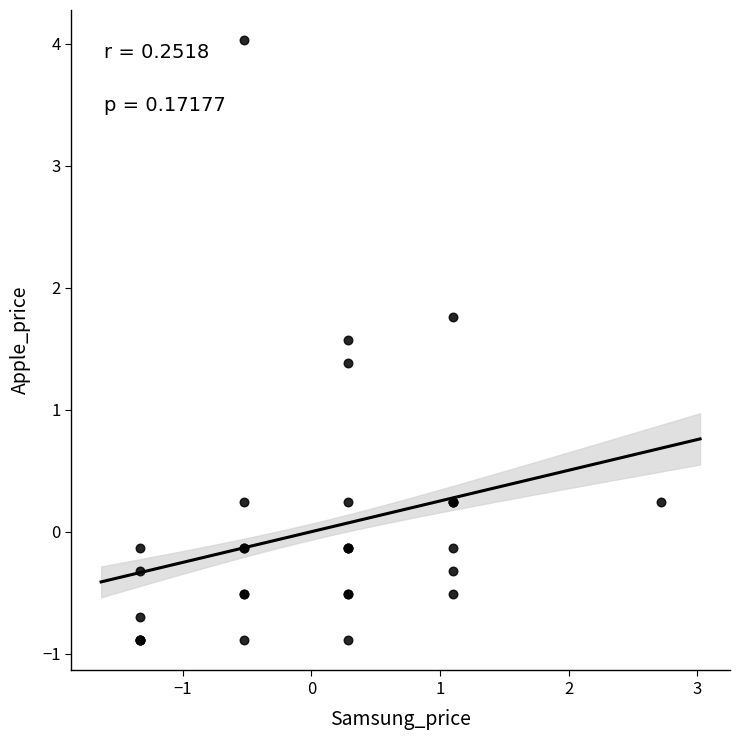

What Y value in the scatter plot is closest to 1?

1.4